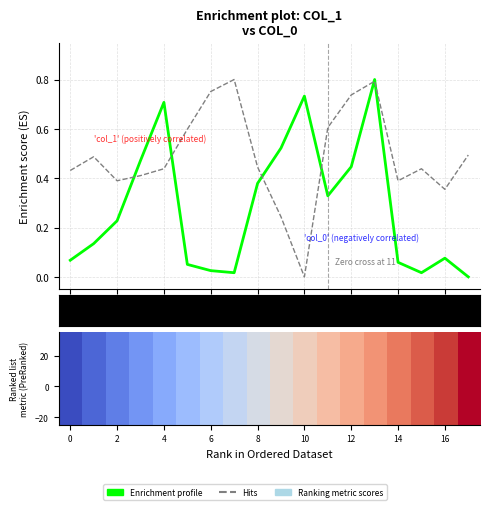

Does the chart display data point markers on the line(s)?

No